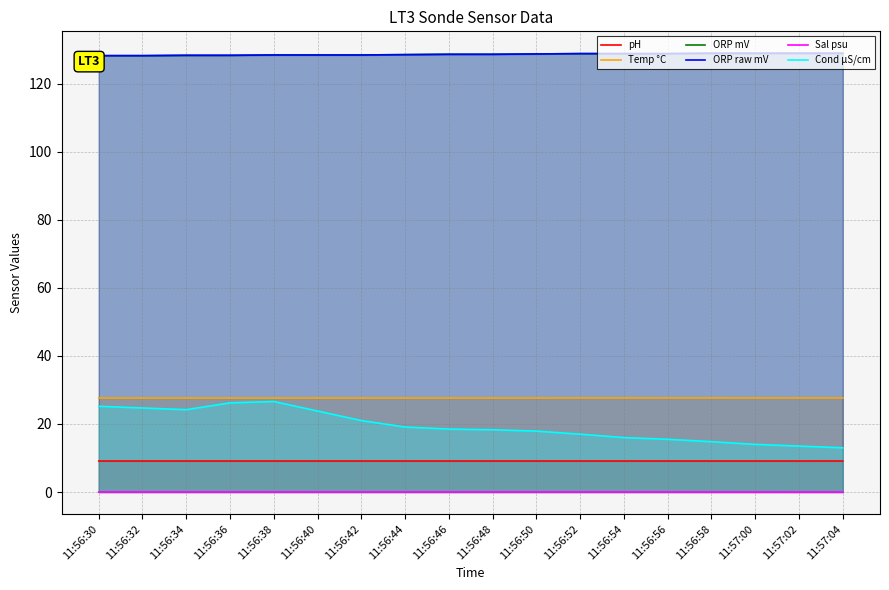

List the series in order of their peak value, lowest first.

Sal psu, pH, Cond µS/cm, Temp °C, ORP mV, ORP raw mV